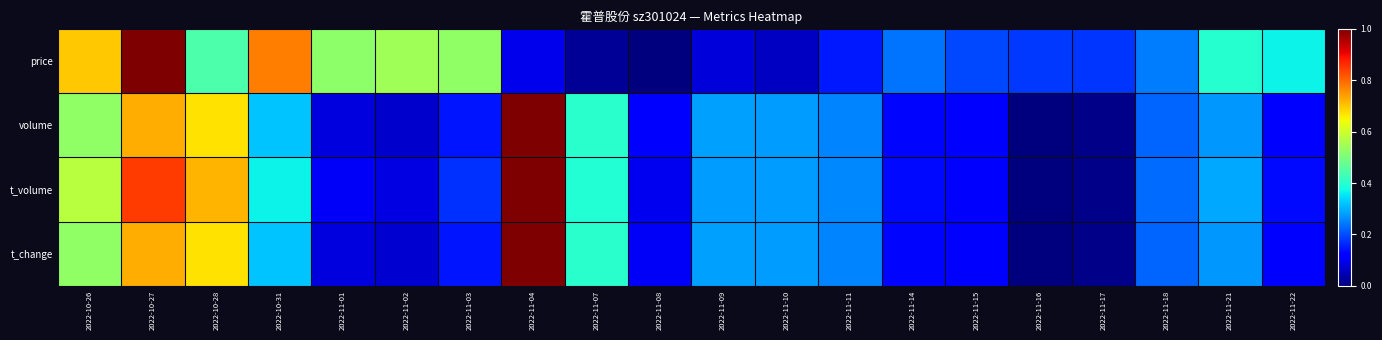

List the series in order of their peak value, highest first.

price, volume, t_volume, t_change